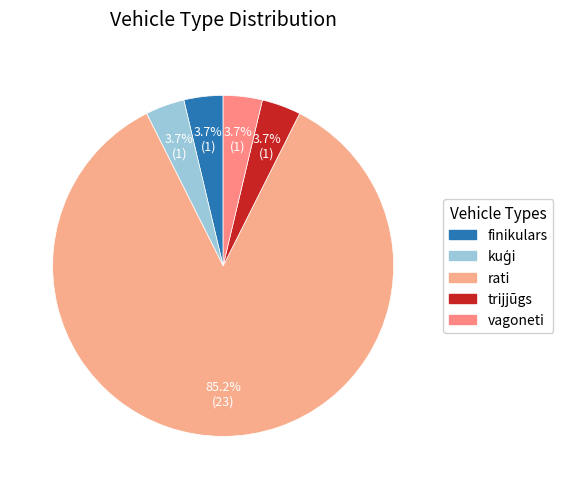

Is kuģi the majority of the pie?

No